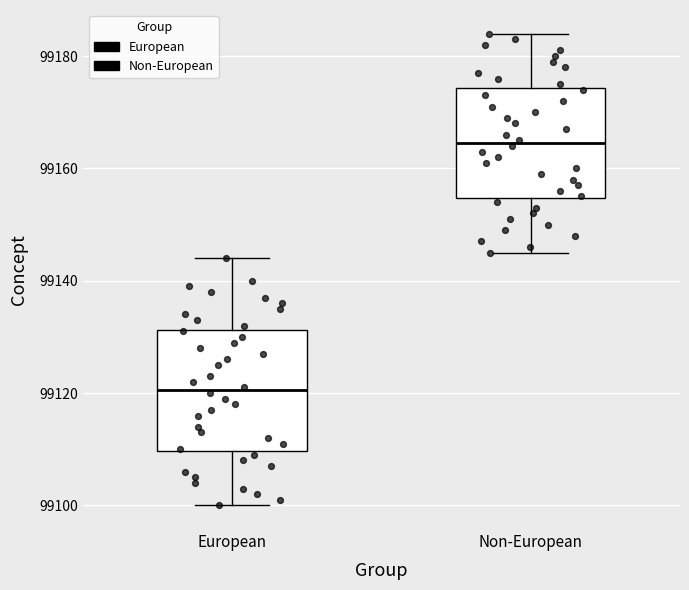

Reading left to right, transcribe this box plot: for each box, give where its median line is, the range the box spans, and where its two whiskers end, as read against the y-axis. The values are not printed on the chart, so give them approximately, as read against the axis.

European: median 99120, box 99110 to 99132, whiskers 99100 to 99144
Non-European: median 99164, box 99154 to 99174, whiskers 99146 to 99184